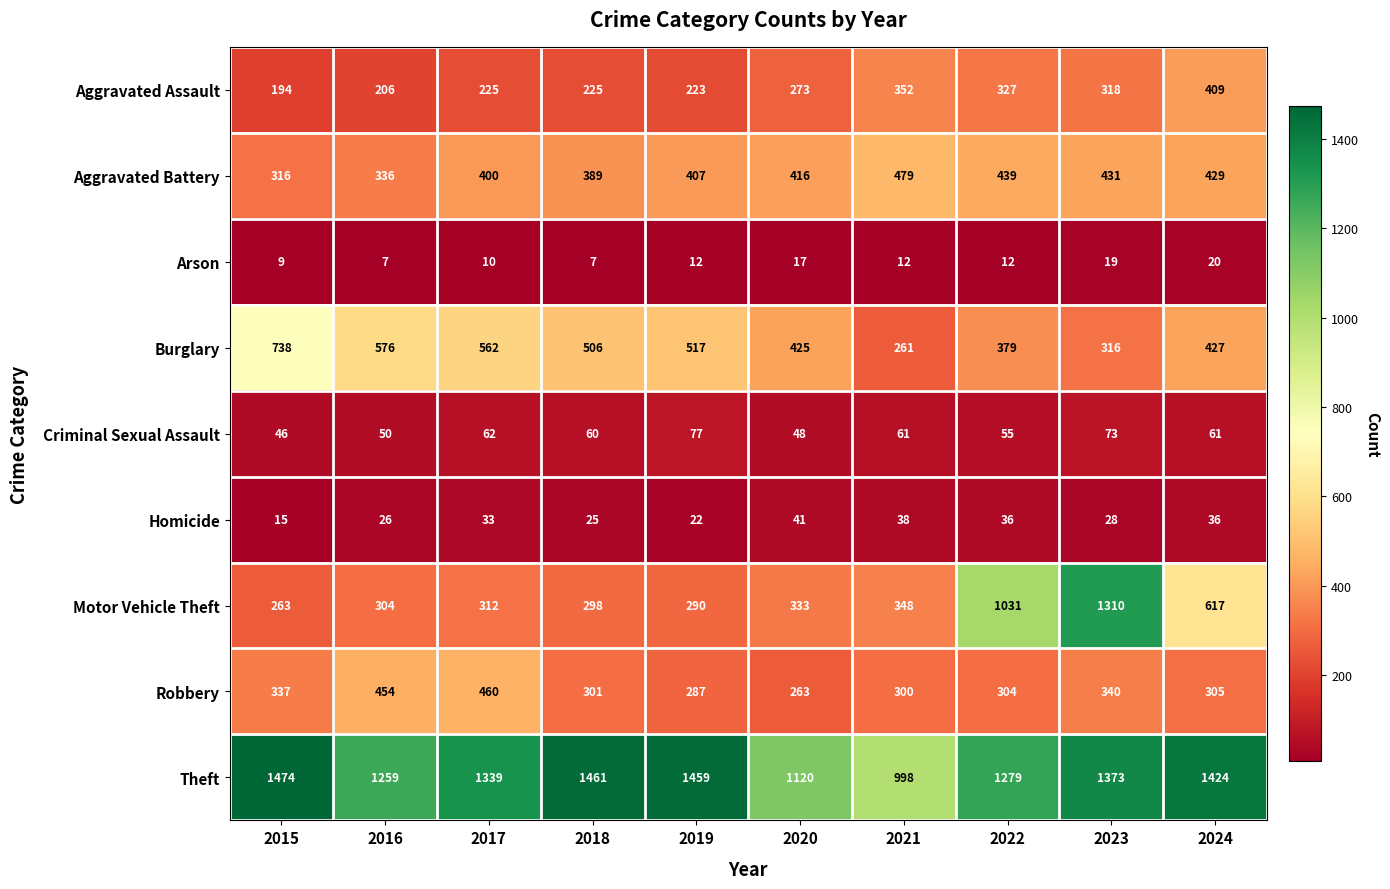

What is the total value across all series at 2016?

3218